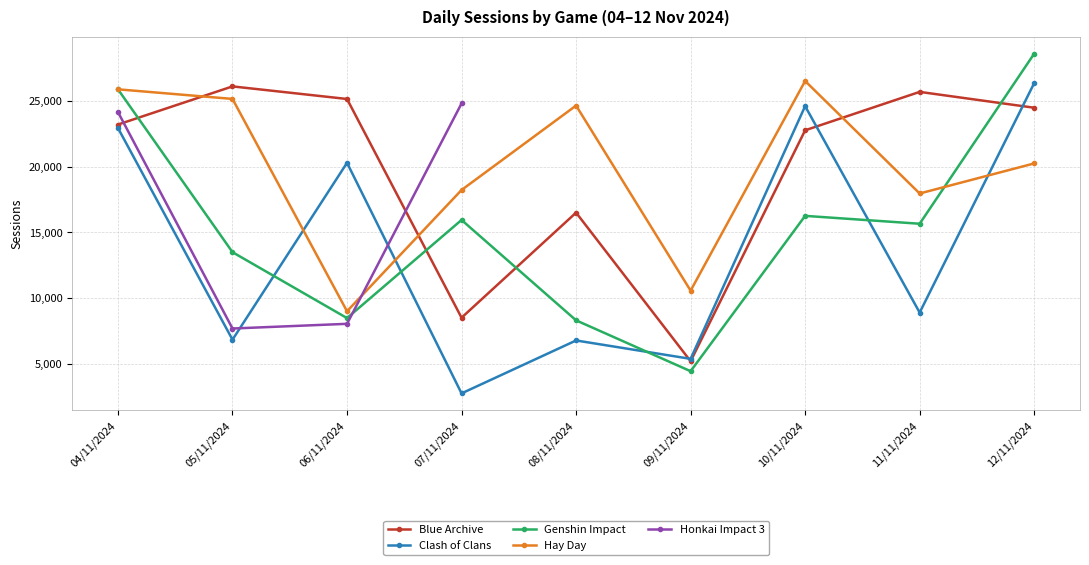

What position from the right is 11/11/2024?

2